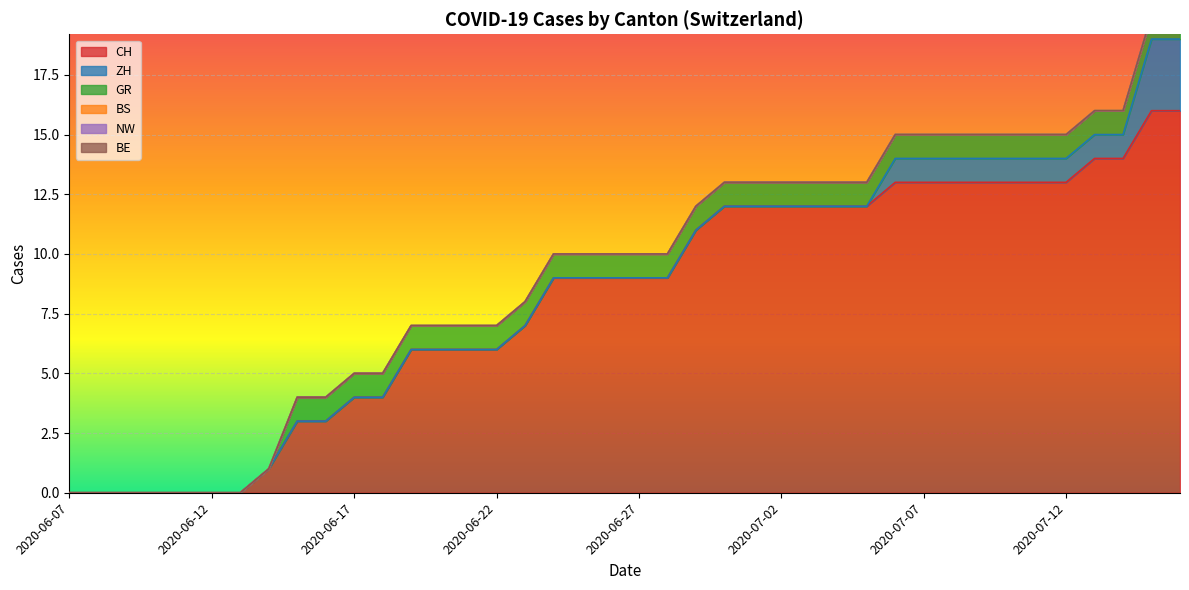

Reading left to right, what are all the values shown in this chart?

CH: 0	0	0	0	0	0	0	1	3	3	4	4	6	6	6	6	7	9	9	9	9	9	11	12	12	12	12	12	12	13	13	13	13	13	13	13	14	14	16	16
ZH: 0	0	0	0	0	0	0	0	0	0	0	0	0	0	0	0	0	0	0	0	0	0	0	0	0	0	0	0	0	1	1	1	1	1	1	1	1	1	3	3
GR: 0	0	0	0	0	0	0	0	1	1	1	1	1	1	1	1	1	1	1	1	1	1	1	1	1	1	1	1	1	1	1	1	1	1	1	1	1	1	1	1
BS: 0	0	0	0	0	0	0	0	0	0	0	0	0	0	0	0	0	0	0	0	0	0	0	0	0	0	0	0	0	0	0	0	0	0	0	0	0	0	0	0
NW: 0	0	0	0	0	0	0	0	0	0	0	0	0	0	0	0	0	0	0	0	0	0	0	0	0	0	0	0	0	0	0	0	0	0	0	0	0	0	0	0
BE: 0	0	0	0	0	0	0	0	0	0	0	0	0	0	0	0	0	0	0	0	0	0	0	0	0	0	0	0	0	0	0	0	0	0	0	0	0	0	0	0